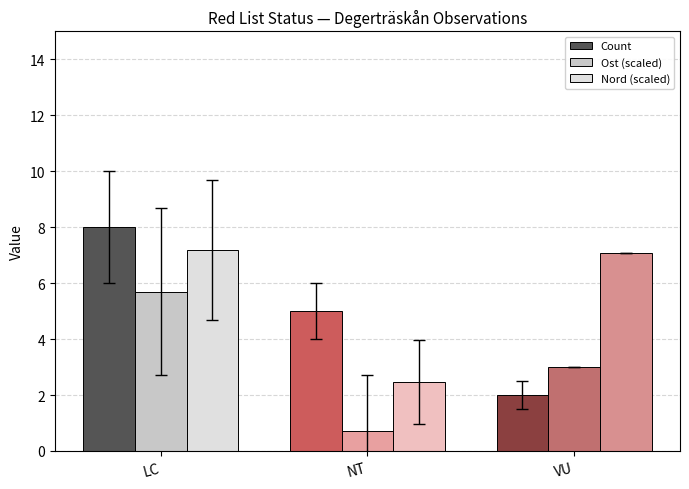

Reading left to right, list all the values displayed in this chart.

Count: LC=8.0	NT=5.0	VU=2.0
Ost (scaled): LC=5.7	NT=0.7	VU=3.0
Nord (scaled): LC=7.2	NT=2.5	VU=7.1